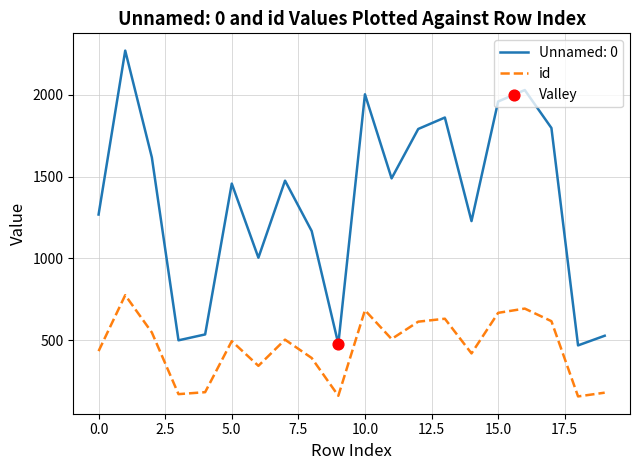

Which series has the widest spread of values?

Unnamed: 0